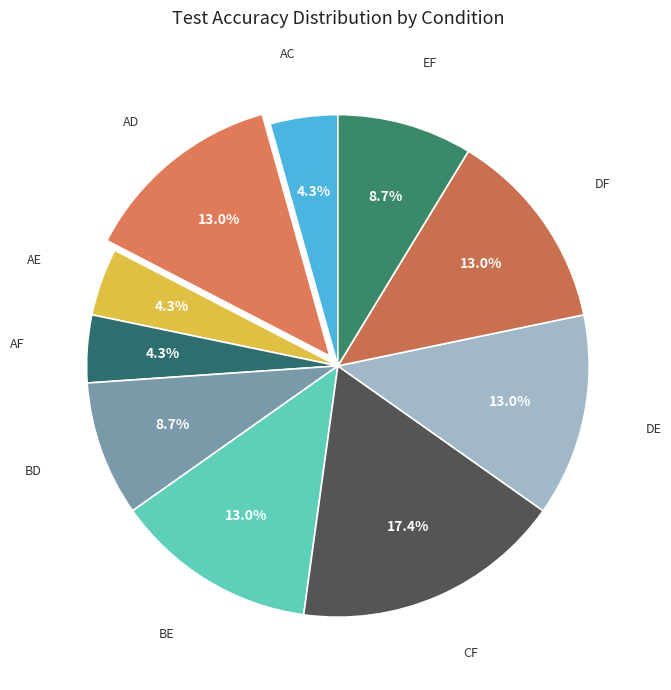

Do AF and CF together represent more than half of the pie?

No